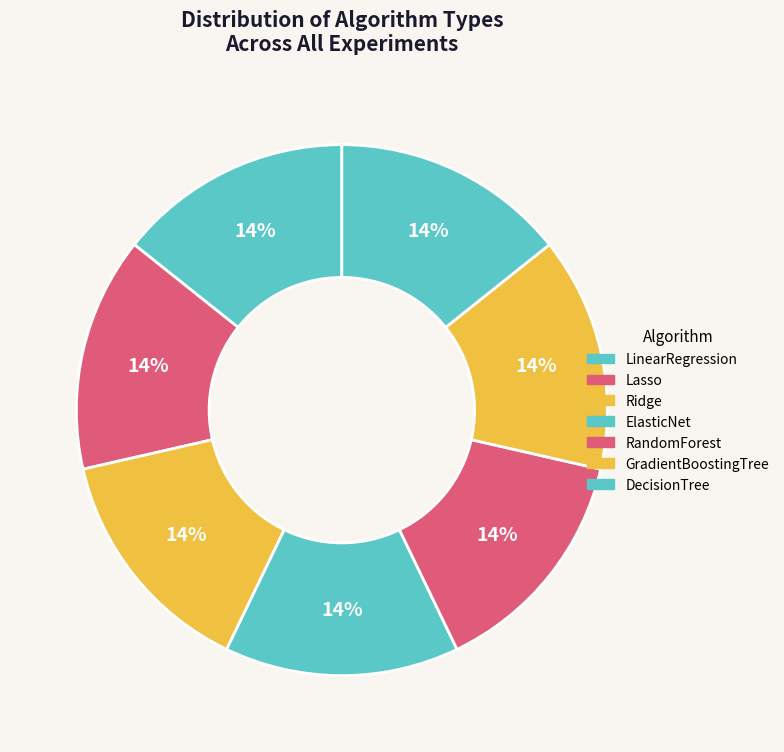

Count the number of slices in the pie.

7